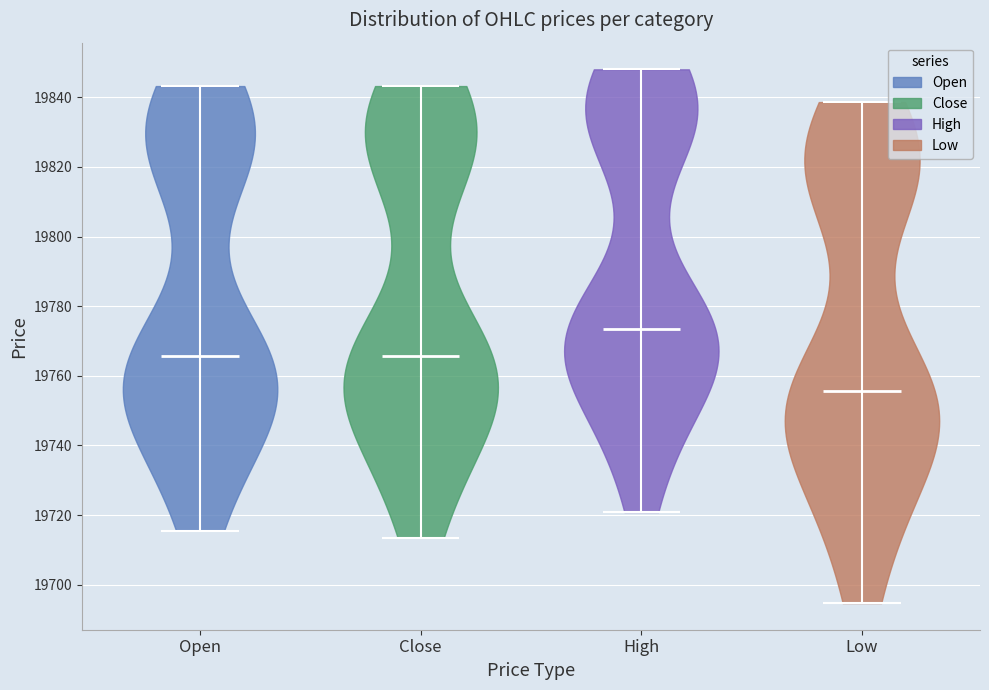

Where does the median line of the violin for Low sit on the y-axis? The values are not printed on the chart, so give them approximately, as read against the axis.

19756